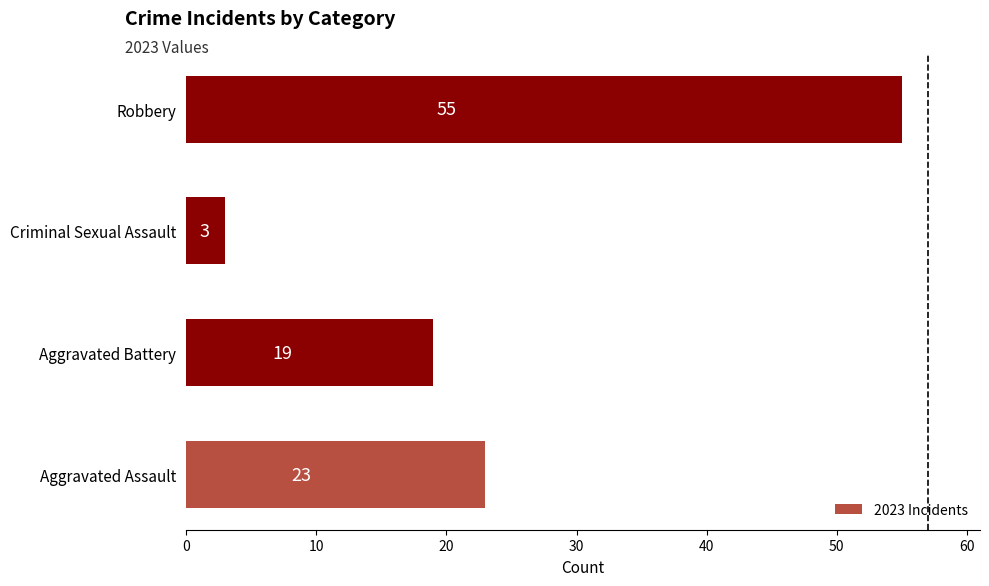

What is the difference between the maximum and minimum values?

52